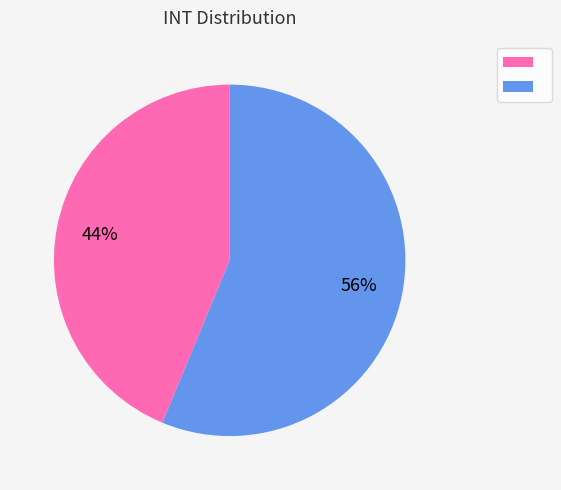

How many segments does this pie chart have?

2